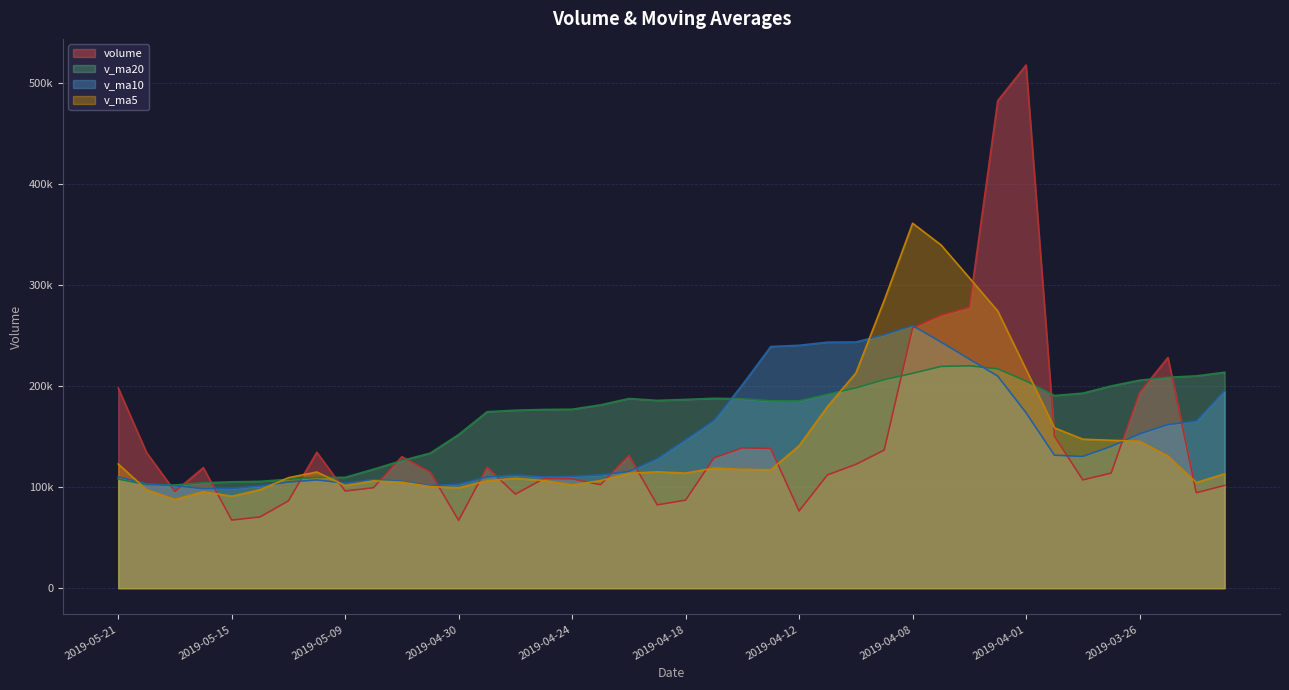

Does the chart display data point markers on the line(s)?

No